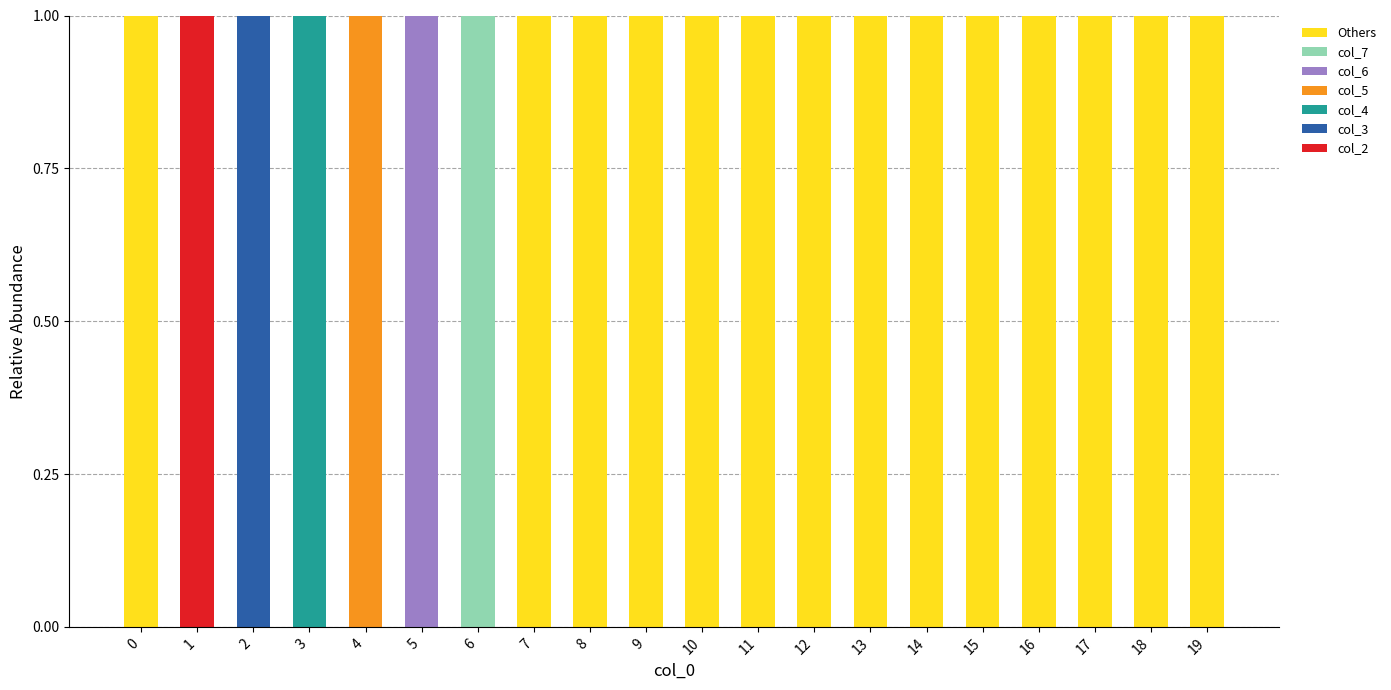

The value of col_2 at 1 is 1. True or false?

True